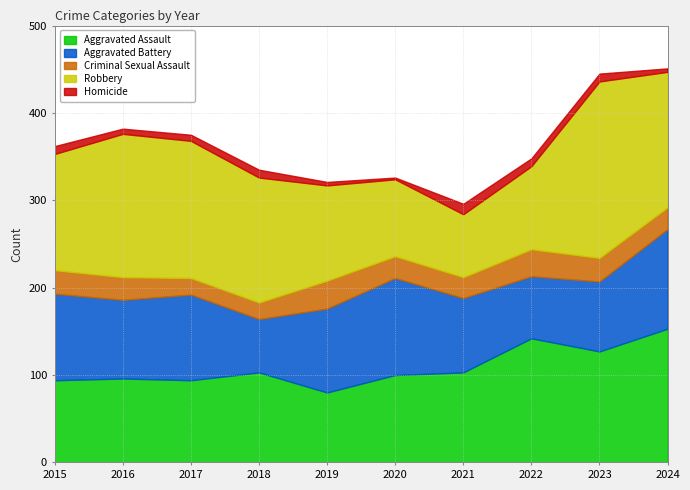

Between 2016 and 2021, which is larger?

2021